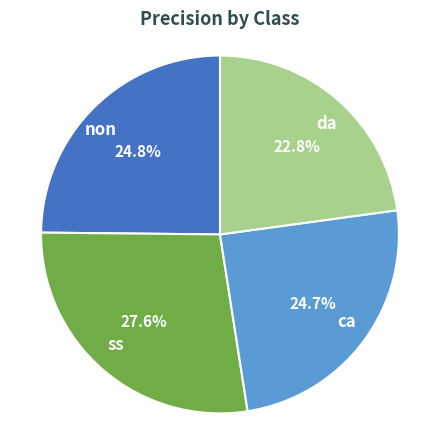

Between ca and ss, which is larger?

ss